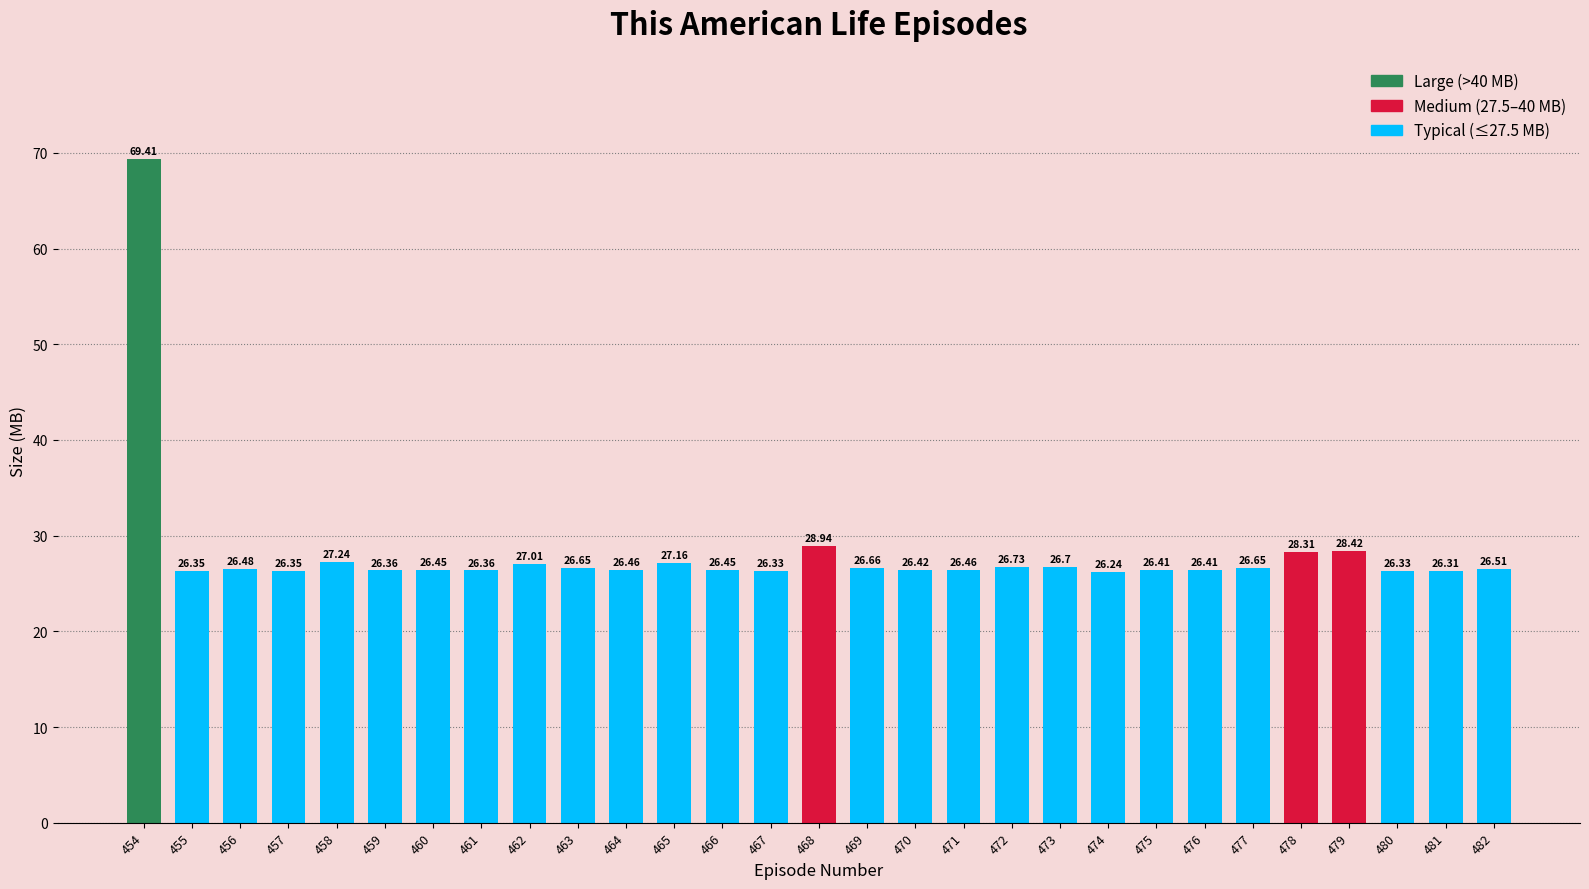

What is the change in value from 462 to 466?

-0.6